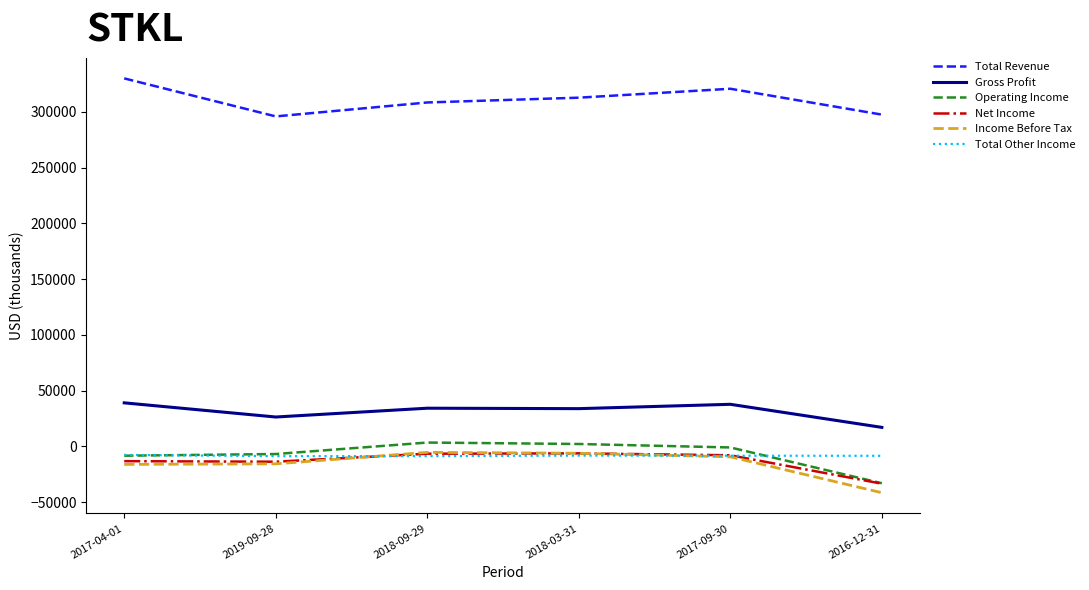

Is the value of Total Other Income at 2018-03-31 greater than the value of Total Revenue at 2017-09-30?

No